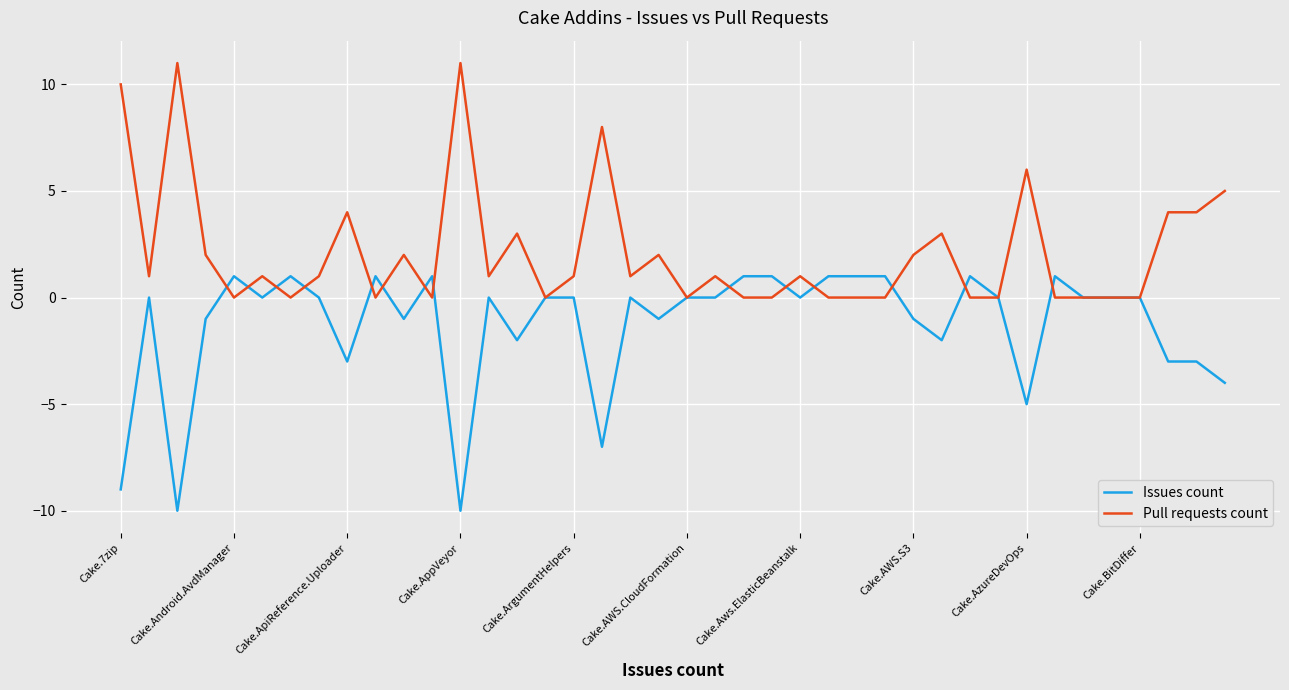

Which series has the largest total across all categories?

Pull requests count